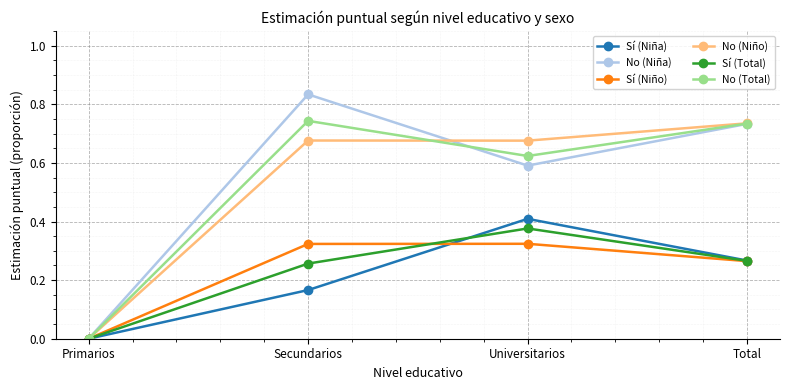

What position from the right is Universitarios?

2